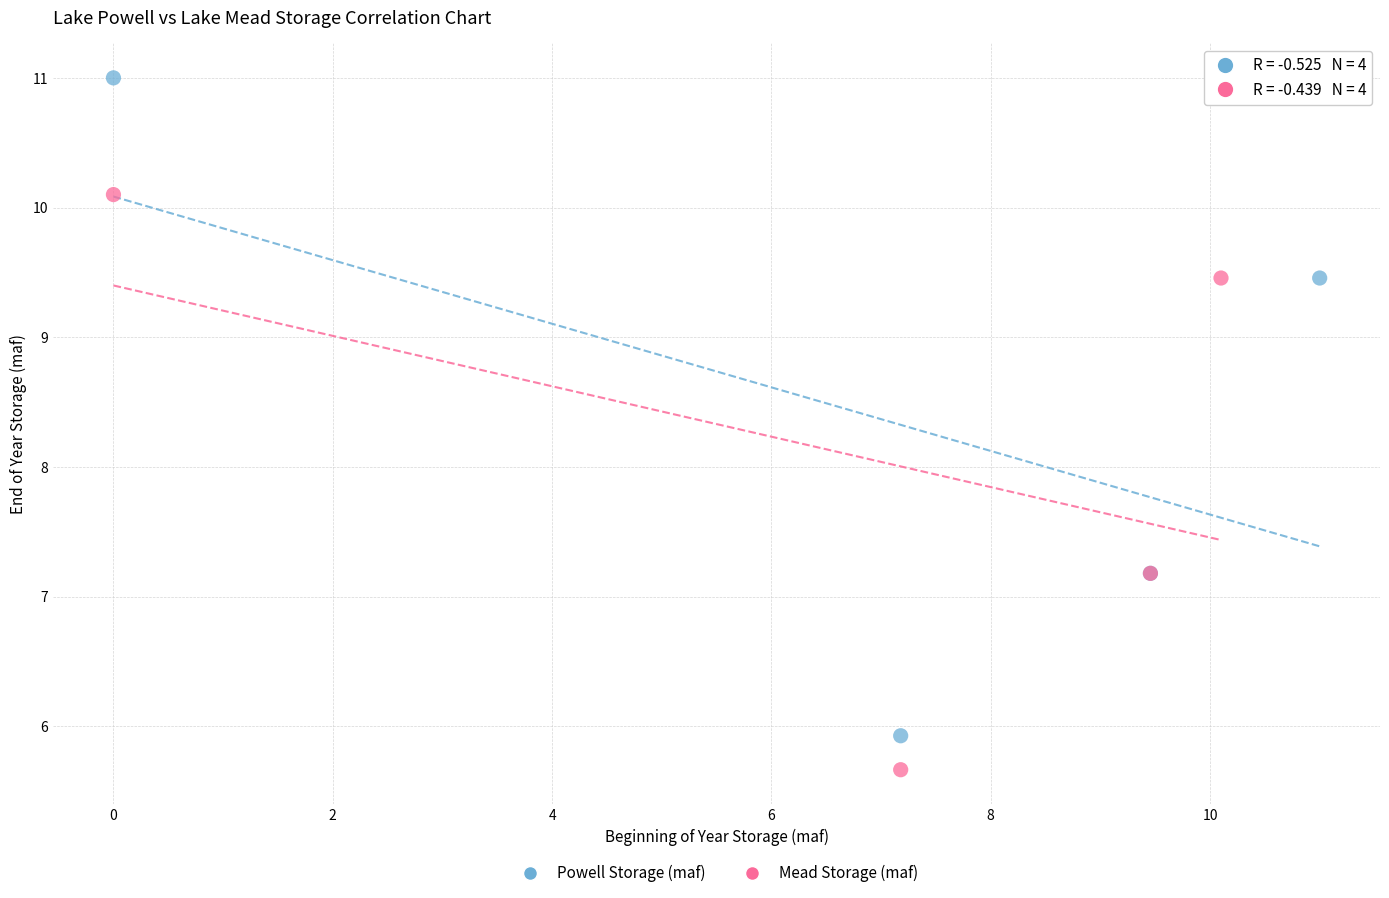

Which series has the largest Y range (max minus min)?

Powell Storage (maf)